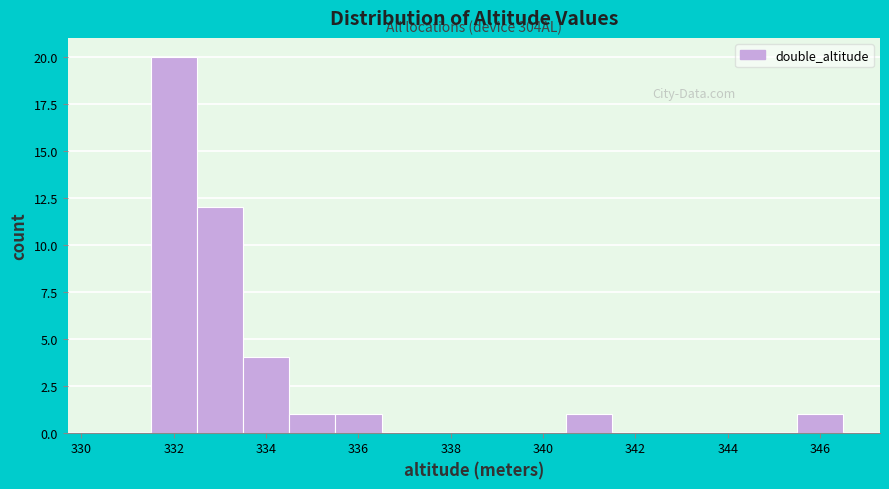

Over which range of the x-axis is the bar tallest?

331.5 to 332.5